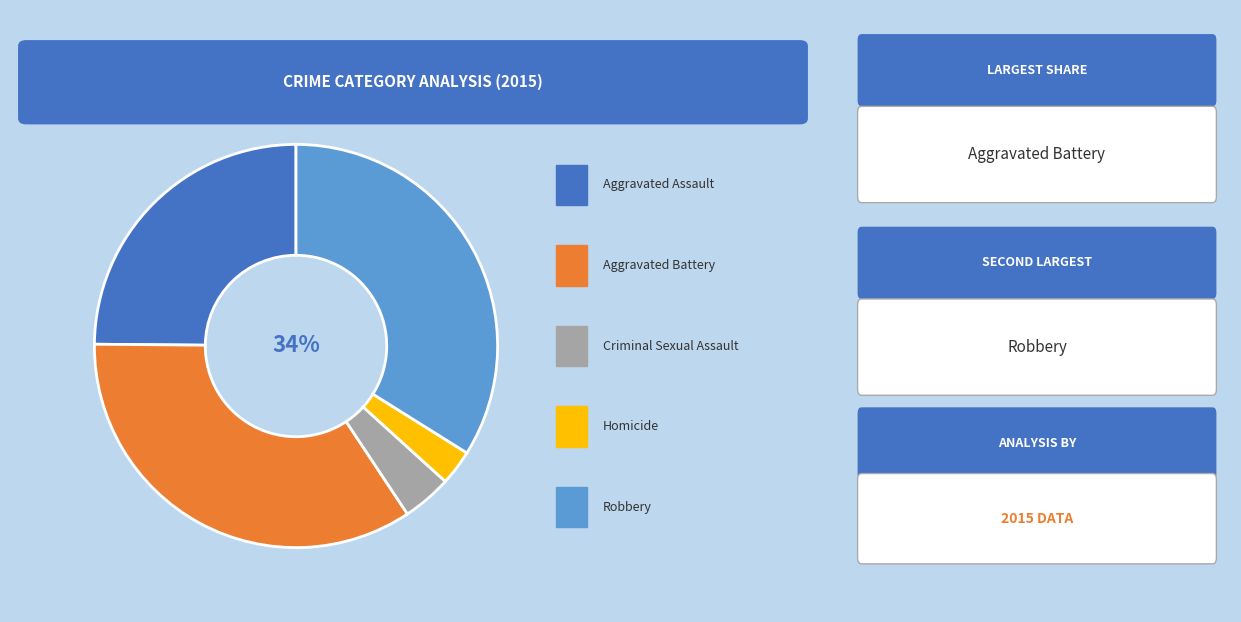

Does any single category account for the majority?

No